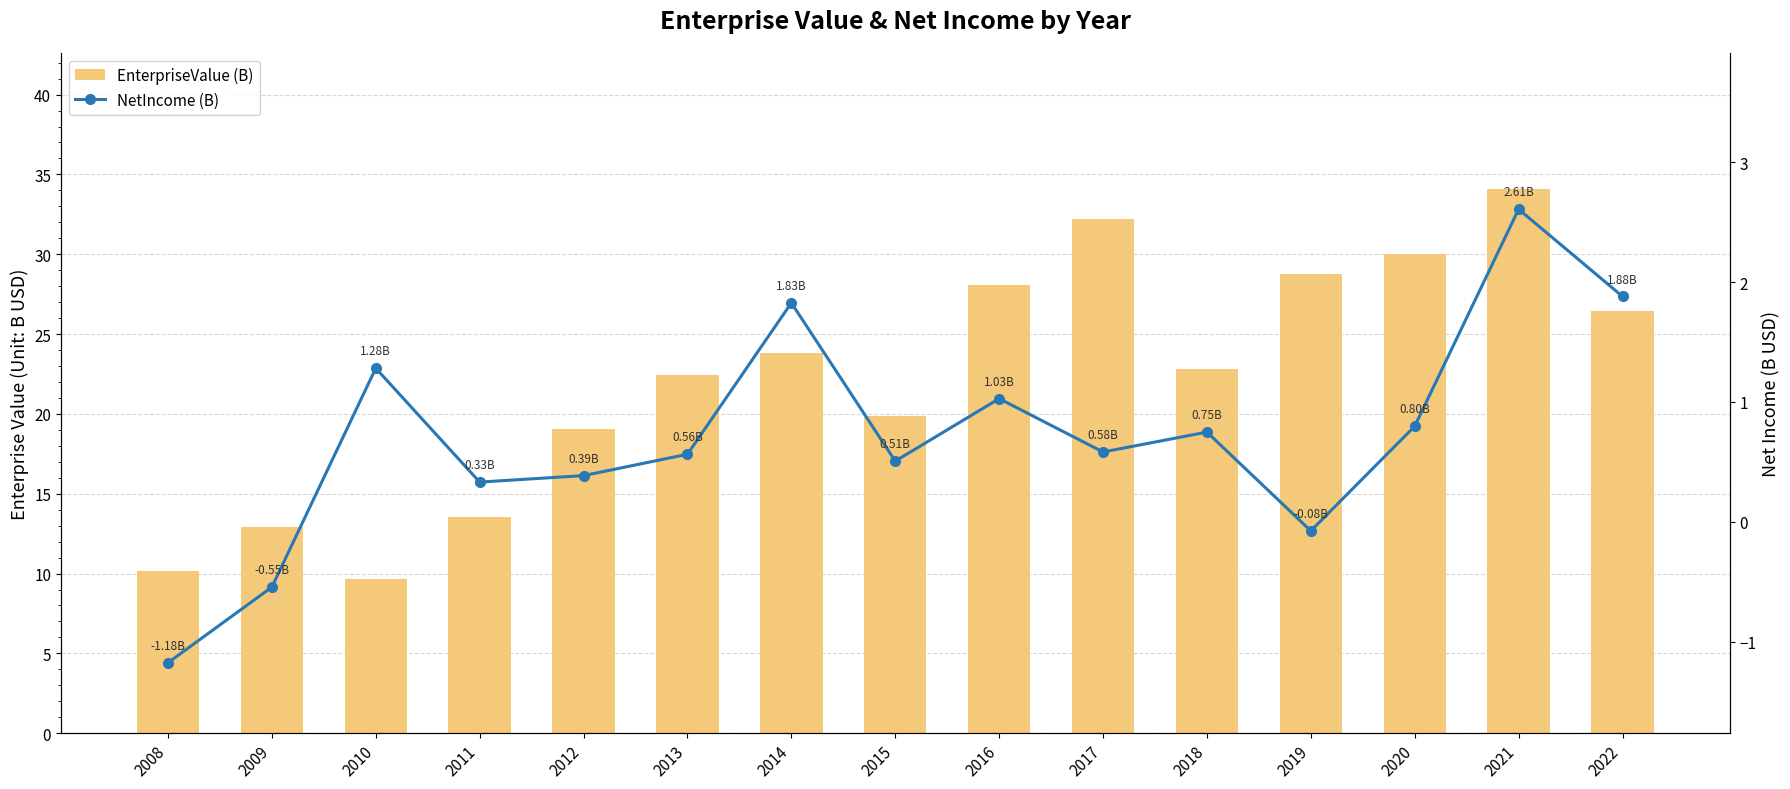

What is the difference between the maximum and minimum values in the EnterpriseValue (B) series?

24.4